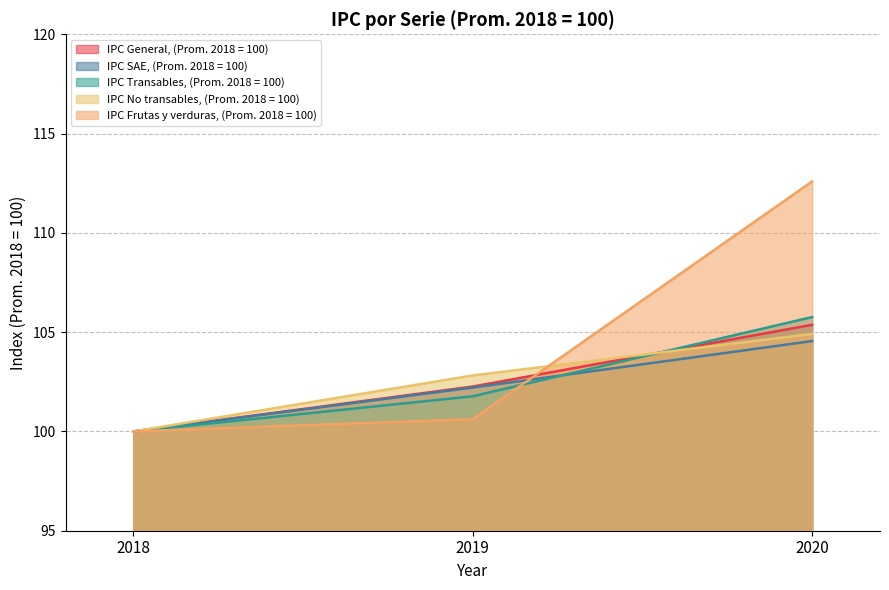

Reading left to right, extract all data points from this chart.

IPC General, (Prom. 2018 = 100): 2018=100.0	2019=102.3	2020=105.4
IPC SAE, (Prom. 2018 = 100): 2018=100.0	2019=102.2	2020=104.5
IPC Transables, (Prom. 2018 = 100): 2018=100.0	2019=101.8	2020=105.8
IPC No transables, (Prom. 2018 = 100): 2018=100.0	2019=102.8	2020=104.9
IPC Frutas y verduras, (Prom. 2018 = 100): 2018=100.0	2019=100.6	2020=112.6